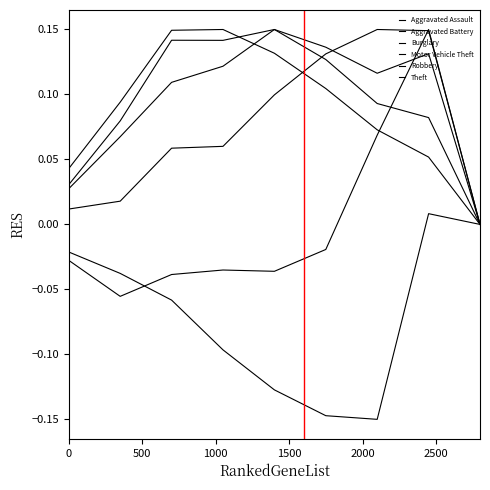

Does the chart display data point markers on the line(s)?

No